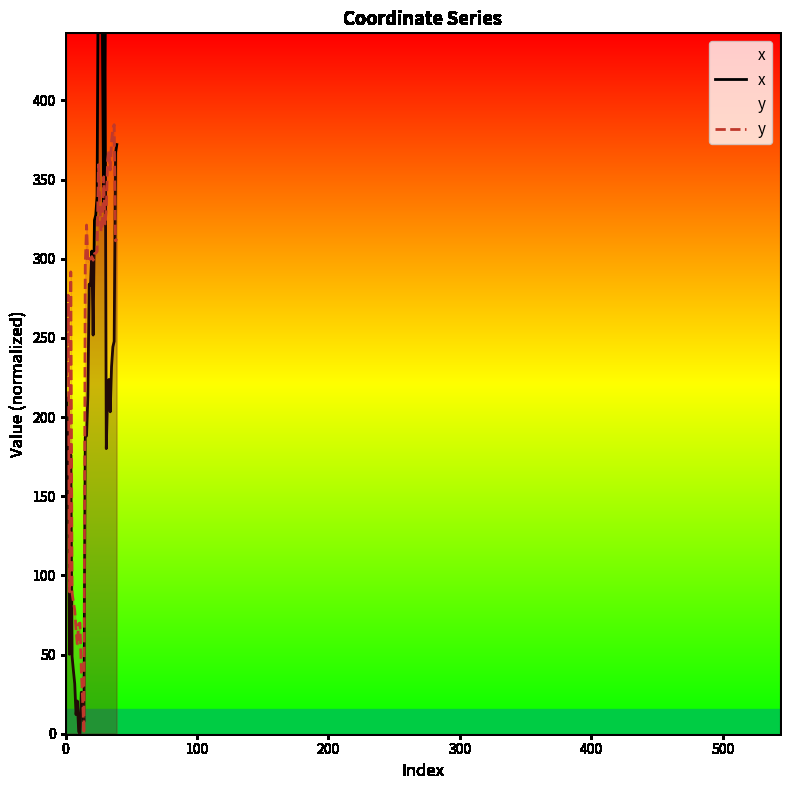

Which has a higher value, 7 or 30?

30